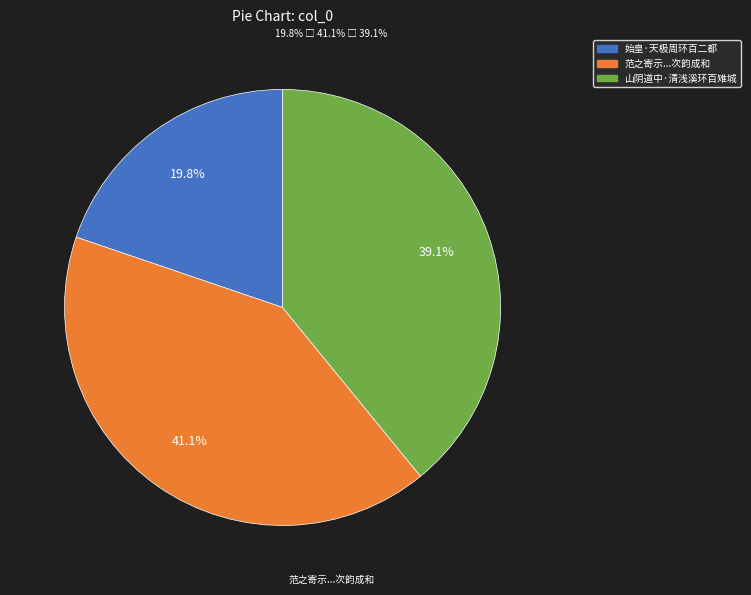

Does any single category account for the majority?

No